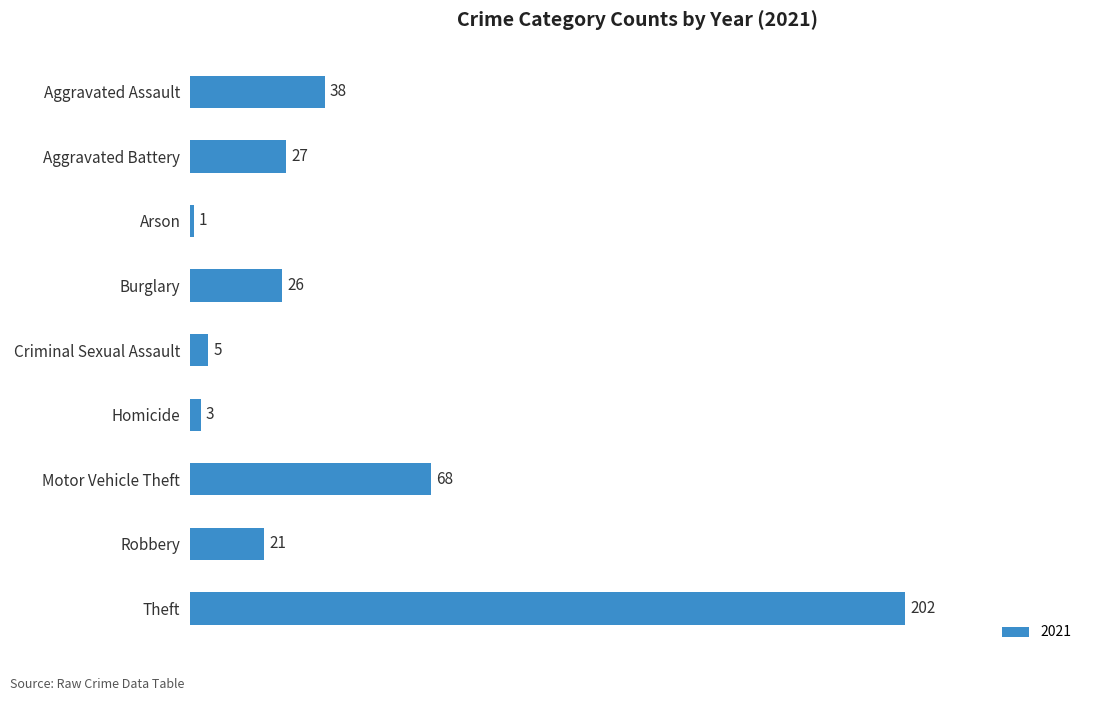

List the labels in order of value, smallest first.

Arson, Homicide, Criminal Sexual Assault, Robbery, Burglary, Aggravated Battery, Aggravated Assault, Motor Vehicle Theft, Theft